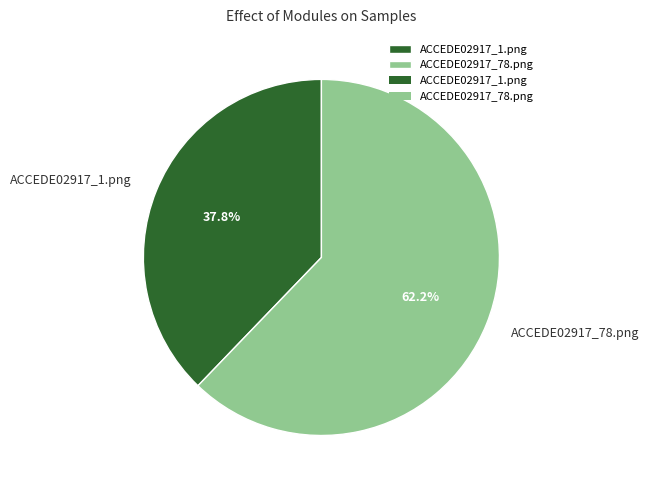

Which category has the smallest portion of the pie?

ACCEDE02917_1.png